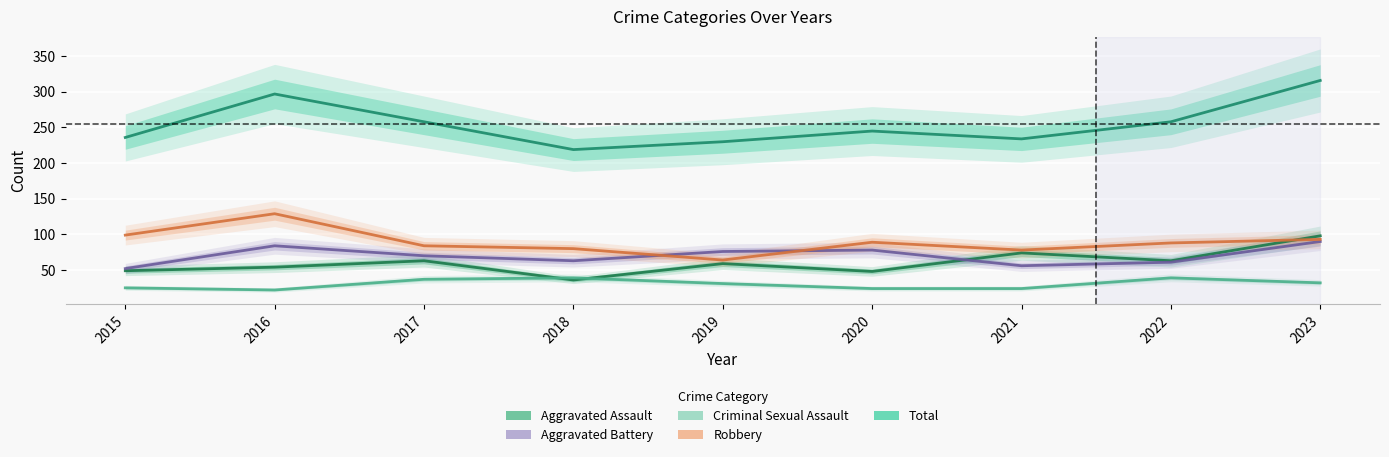

How many data points in Robbery are less than 88?

4